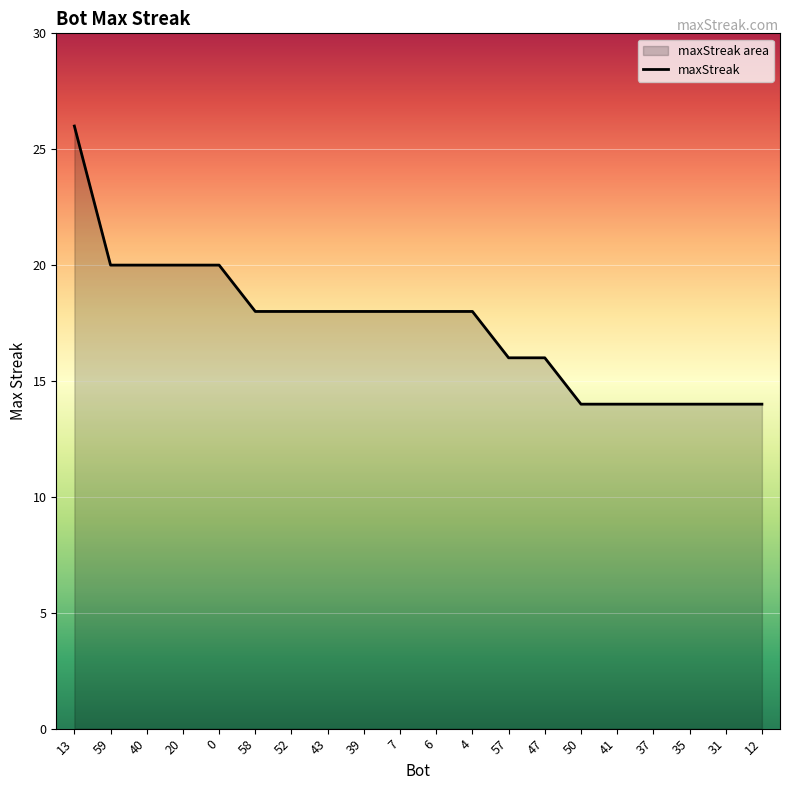

What is the difference between the maximum and minimum values?

12